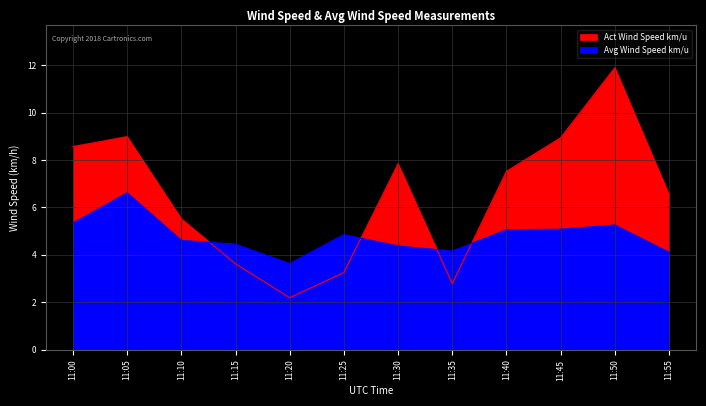

Count the number of data series in this chart.

2